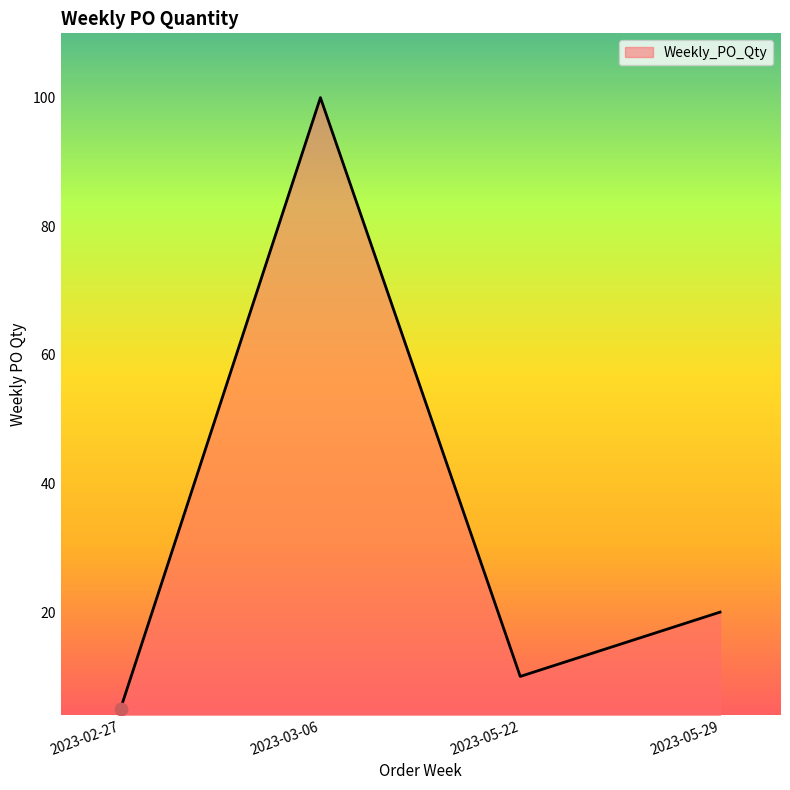

Between 2023-05-29 and 2023-02-27, which is larger?

2023-05-29